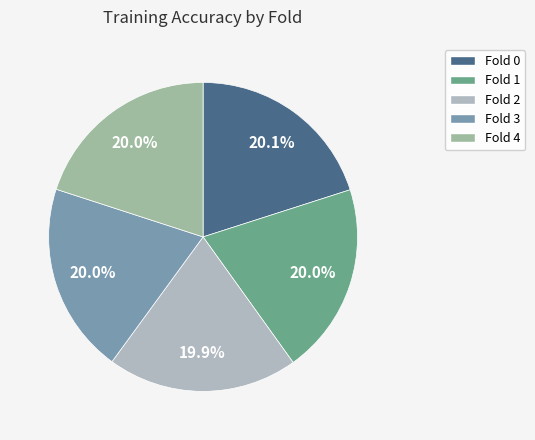

Does Fold 1 represent more than half of the total?

No